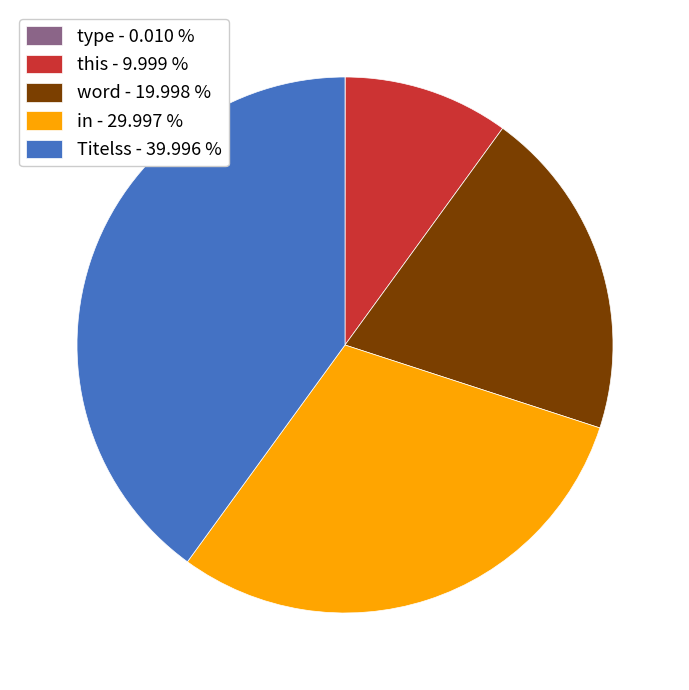

Do in - 29.997 % and Titelss - 39.996 % together represent more than half of the pie?

Yes